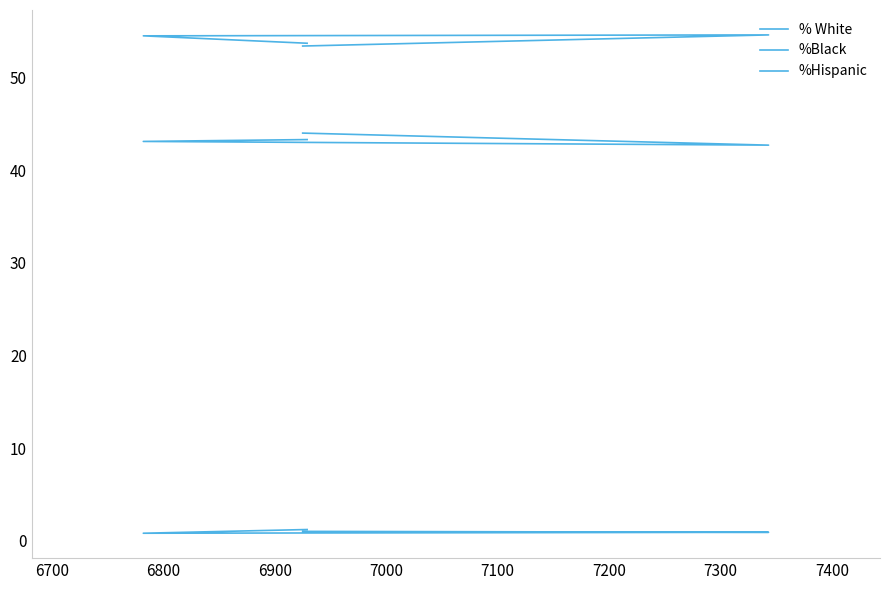

The %Hispanic series shows 94.7 at 6800. True or false?

False